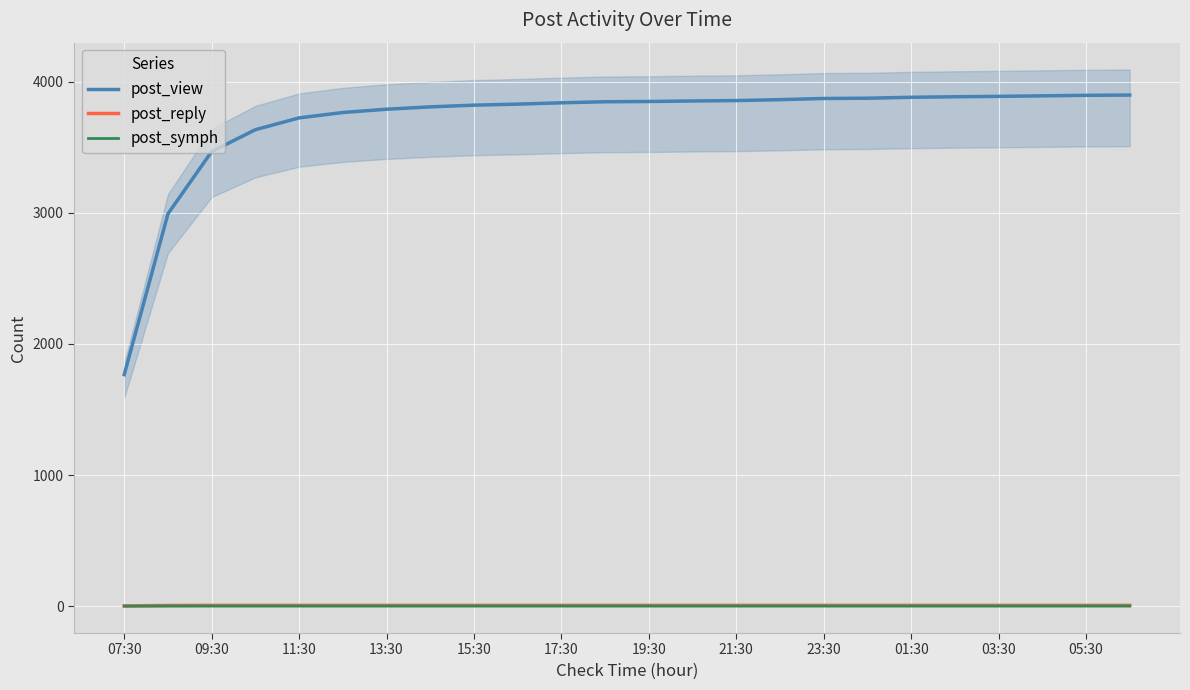

True or false: post_reply and post_view intersect in this chart.

False